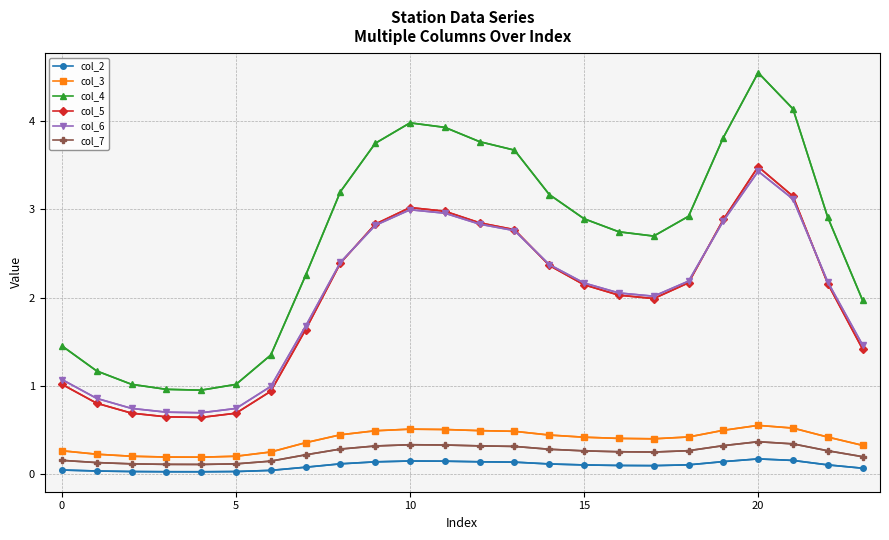

What is the maximum value shown in the chart?

4.5